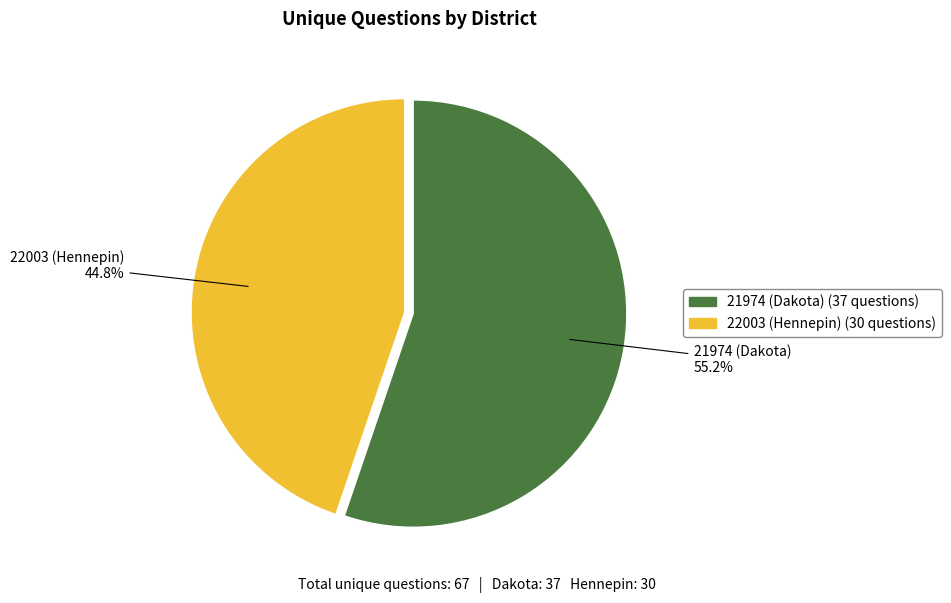

What percentage is NOT represented by 21974 (Dakota)?

44.8%